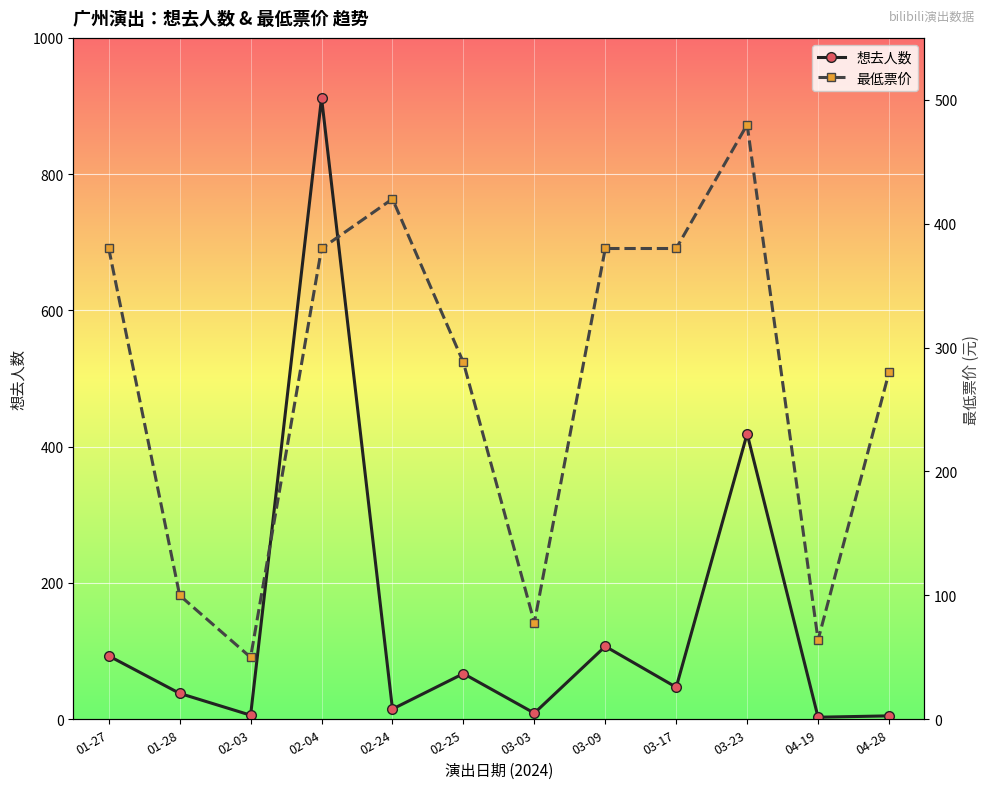

The value of 想去人数 at 03-23 is 419. True or false?

True